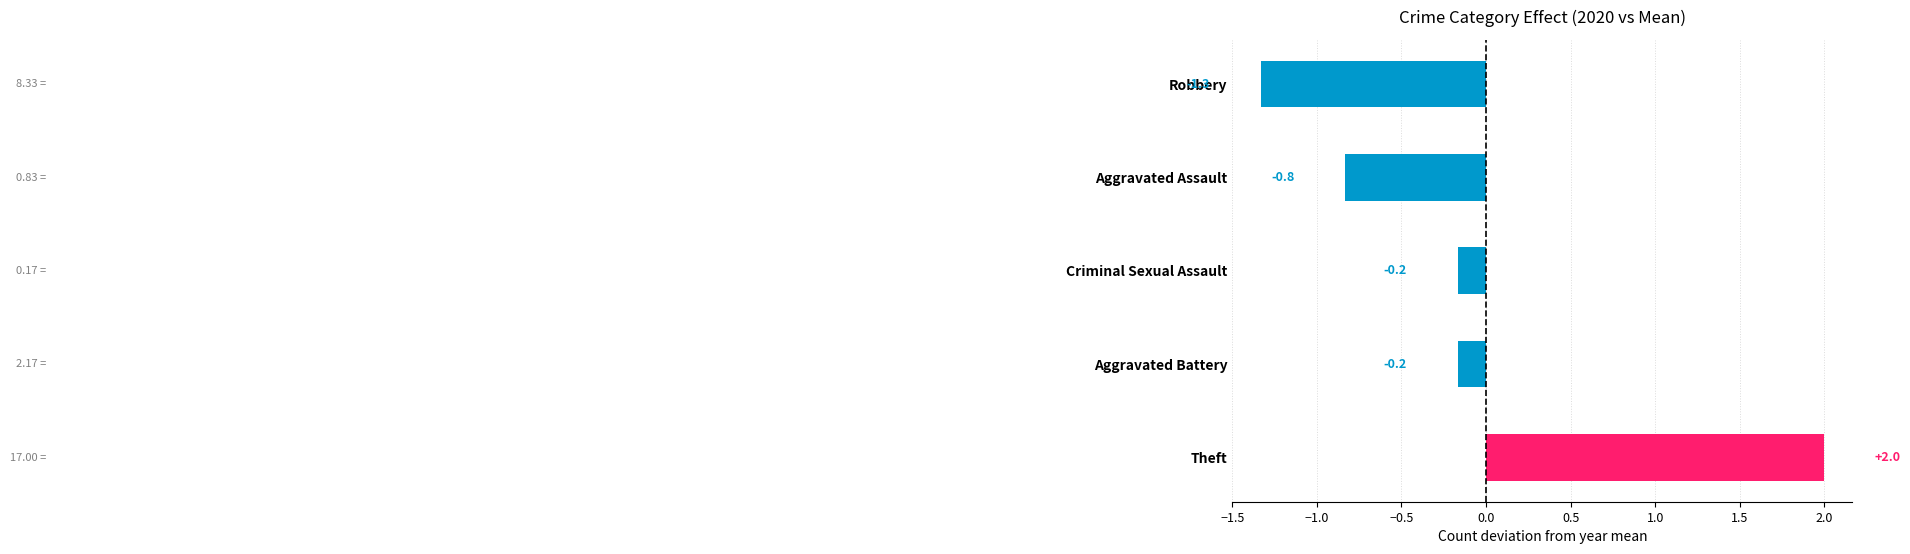

At which category does the chart reach its peak across all series?

Theft